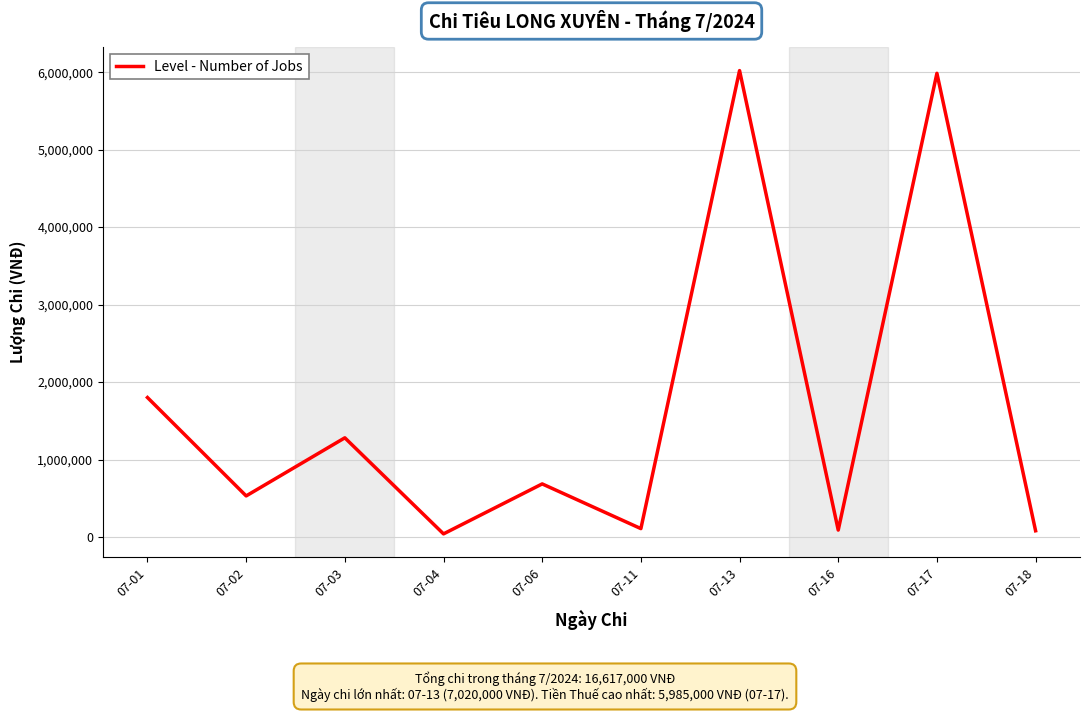

Approximately how many times larger is the value at 07-16 compared to 07-02?

0.2